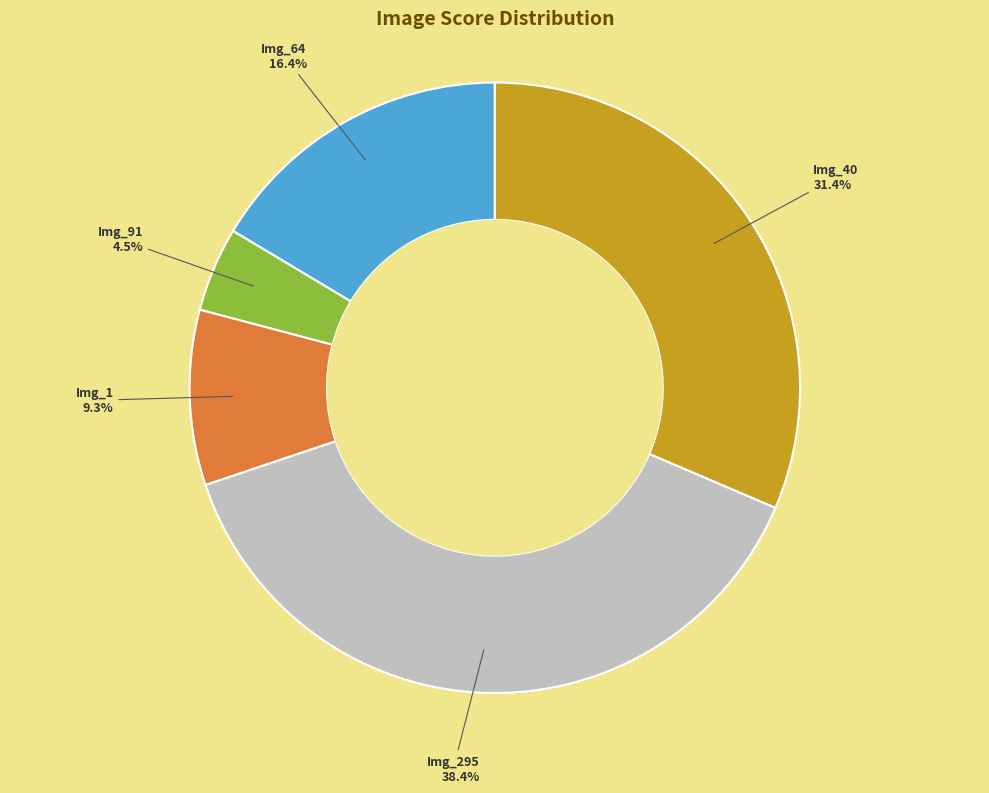

Does any single category account for the majority?

No